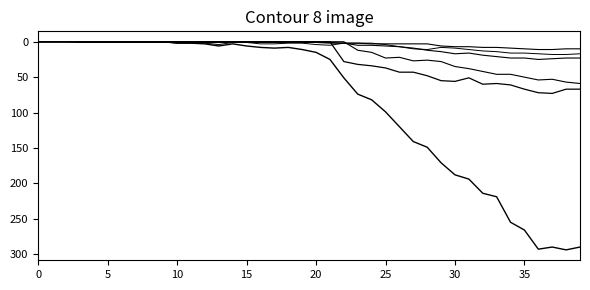

How many lines are shown in the chart?

6